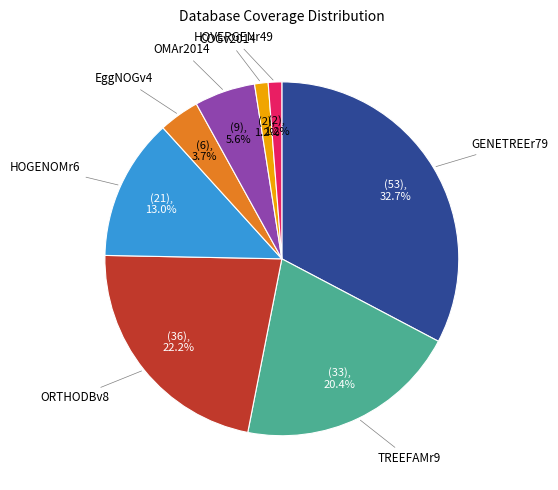

Is there any slice that represents more than half of the pie?

No